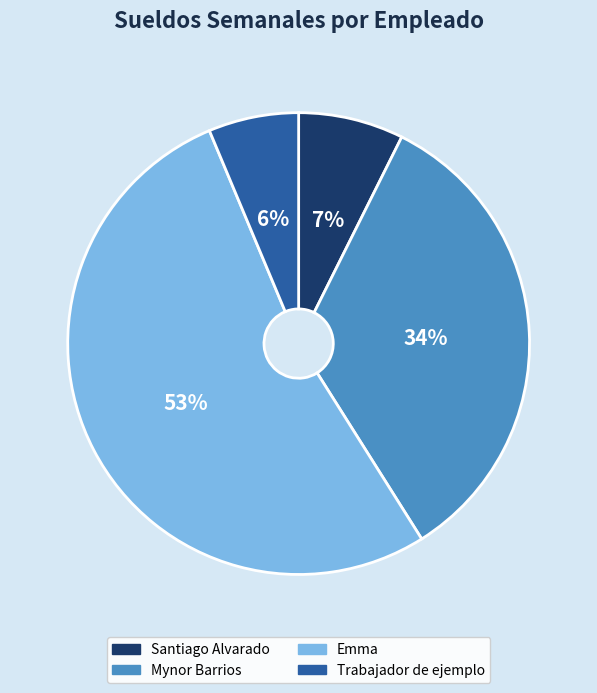

Combined, do Emma and Santiago Alvarado account for over 50%?

Yes